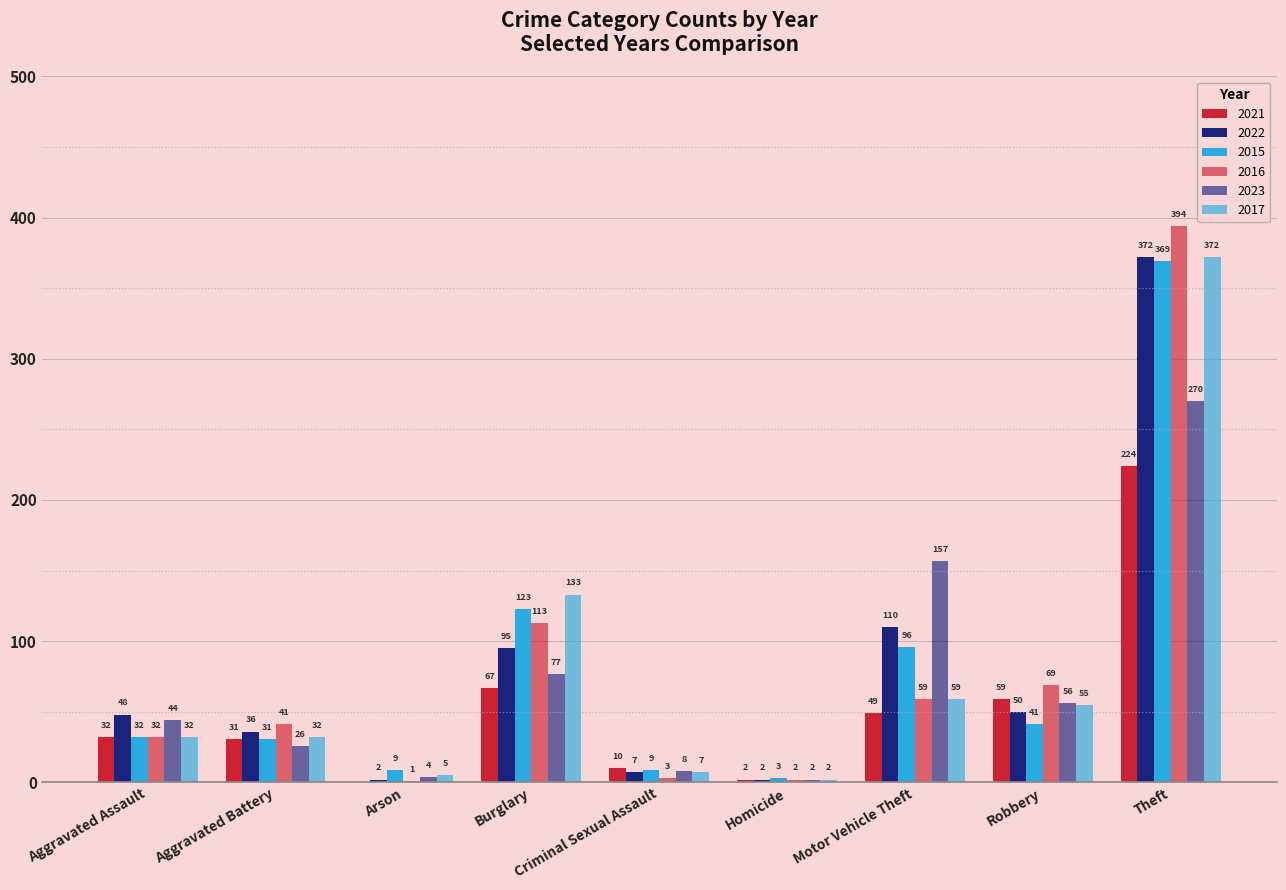

What is the value of the 2022 bar at the 1st from the left?

48